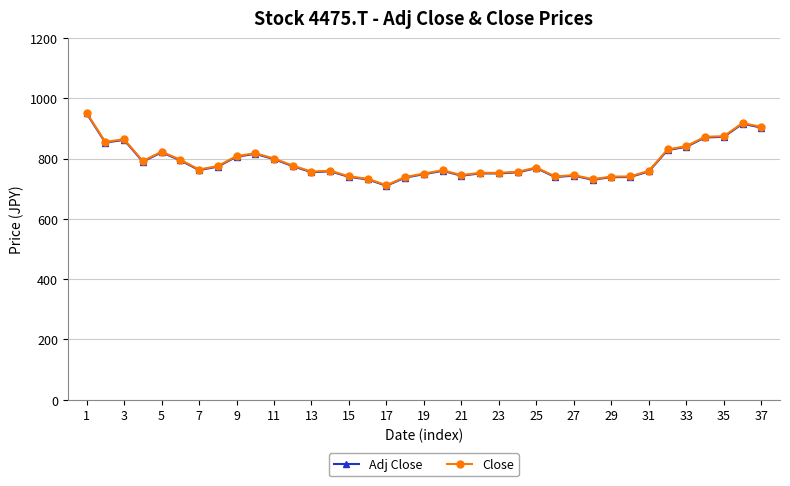

What is the lowest value of the Close series?

711.5